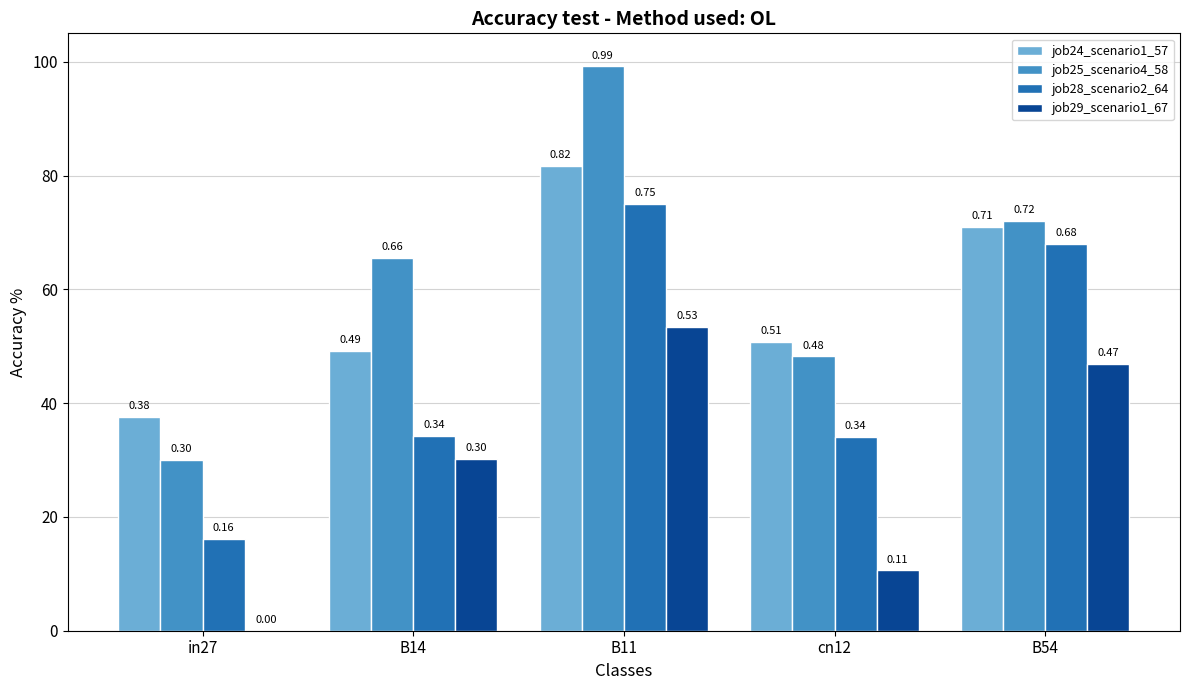

What are all the series names shown in the legend?

job24_scenario1_57, job25_scenario4_58, job28_scenario2_64, job29_scenario1_67